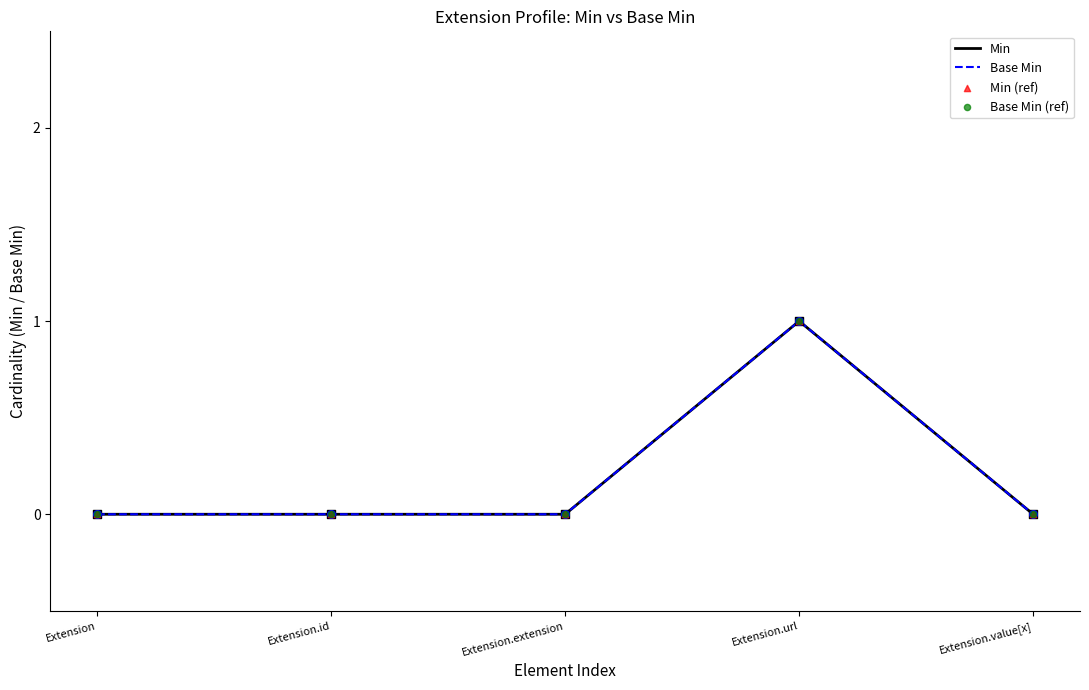

Does the chart have visible grid lines?

No